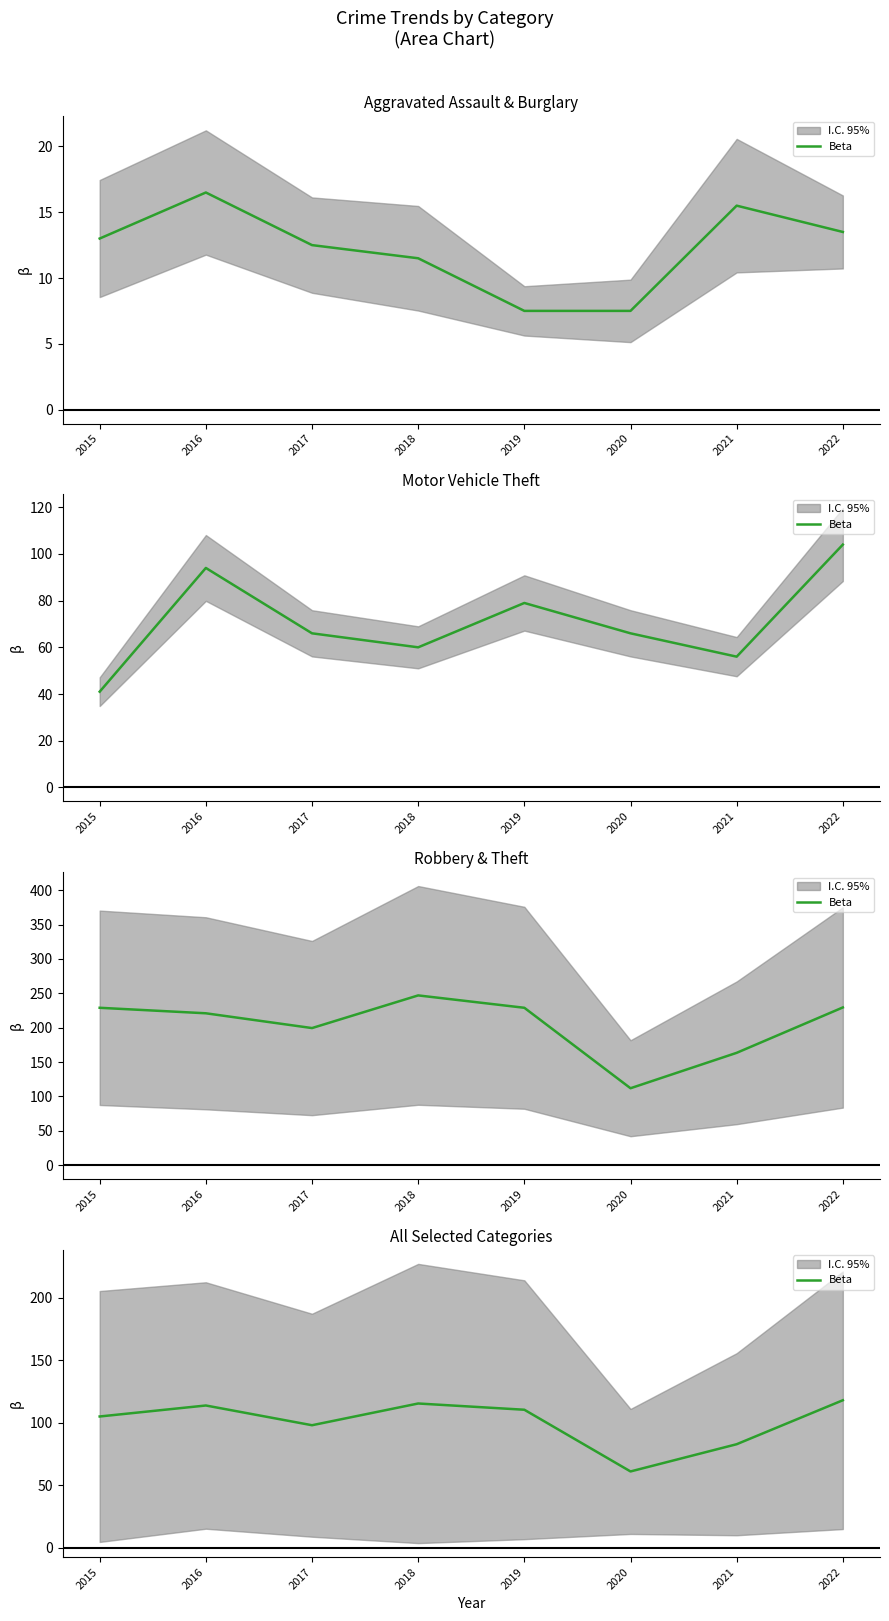

How many values exceed 110?

4